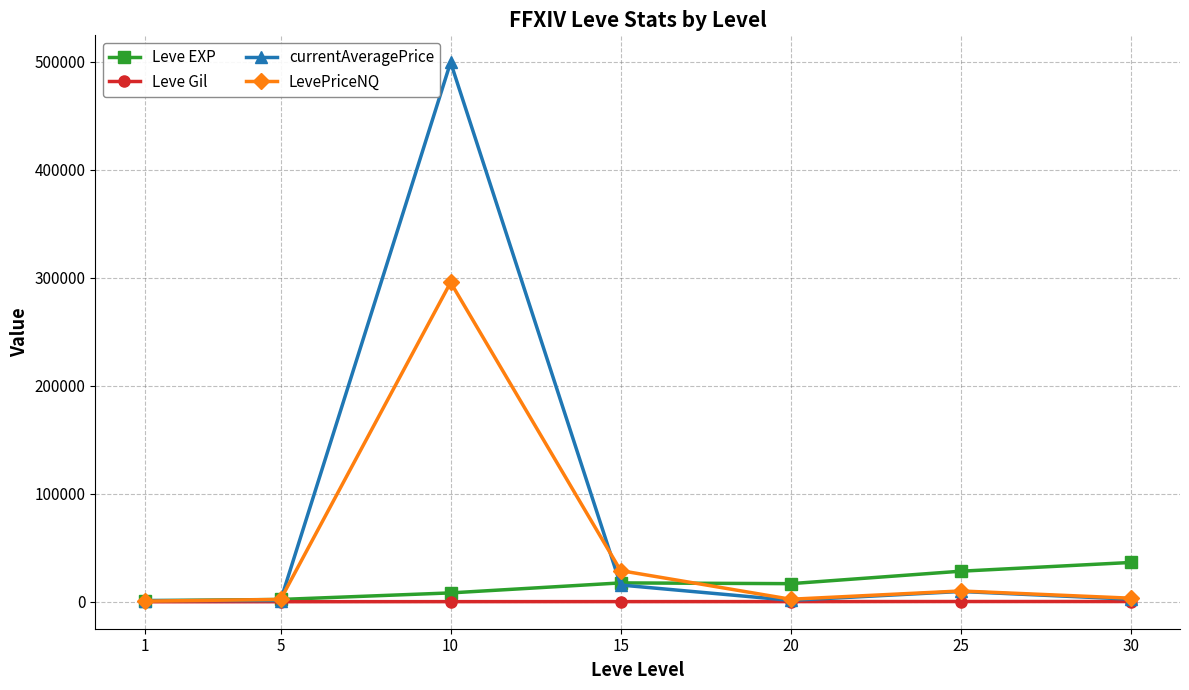

At which label is currentAveragePrice closest to 250426?

15